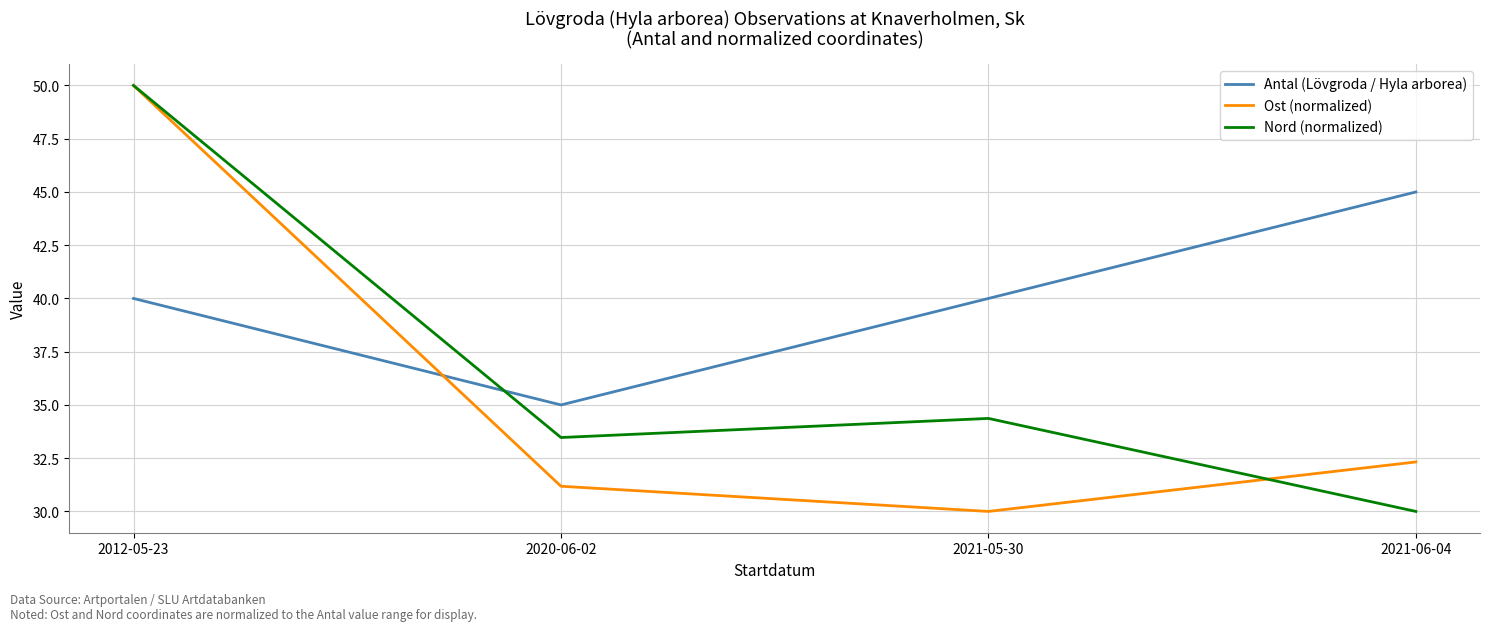

At how many categories does at least one series exceed 39?

3